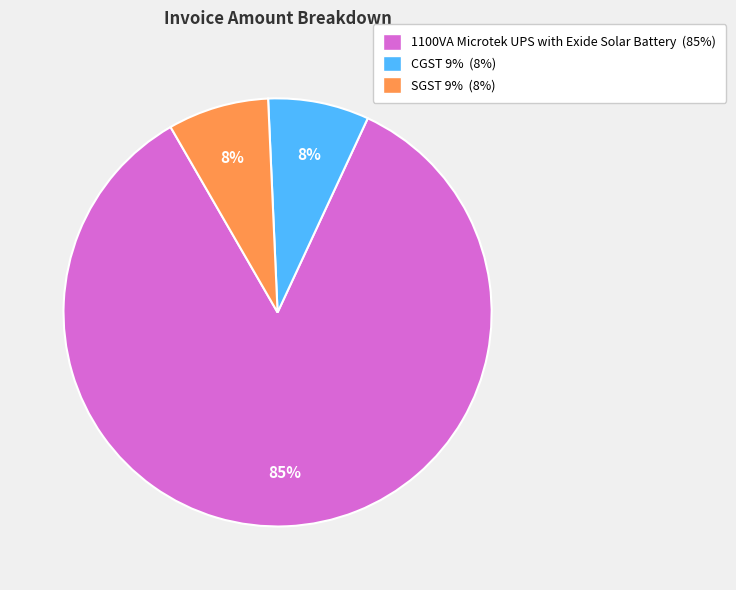

The SGST 9% slice represents 1% of the pie. True or false?

False